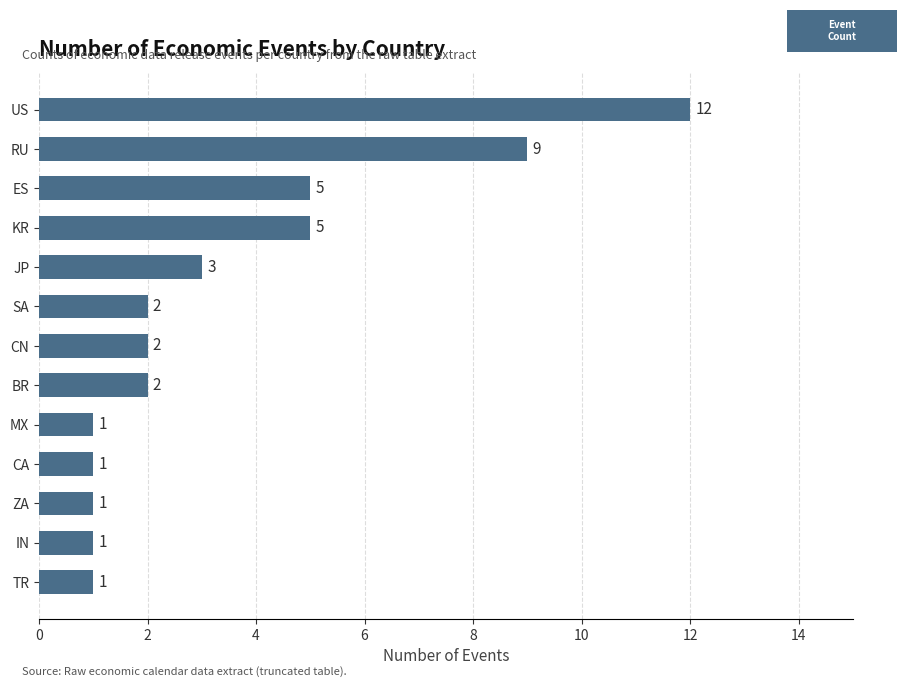

Reading bottom to top, transcribe all the data shown in this chart.

TR=1	IN=1	ZA=1	CA=1	MX=1	BR=2	CN=2	SA=2	JP=3	KR=5	ES=5	RU=9	US=12